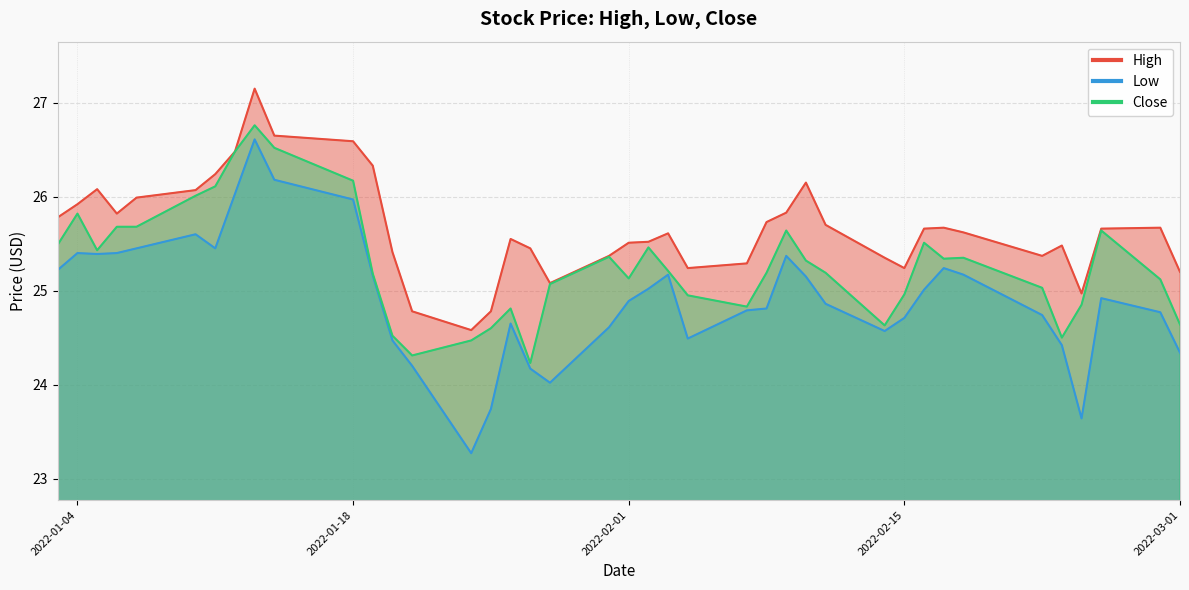

What is the lowest value of the High series?

24.6